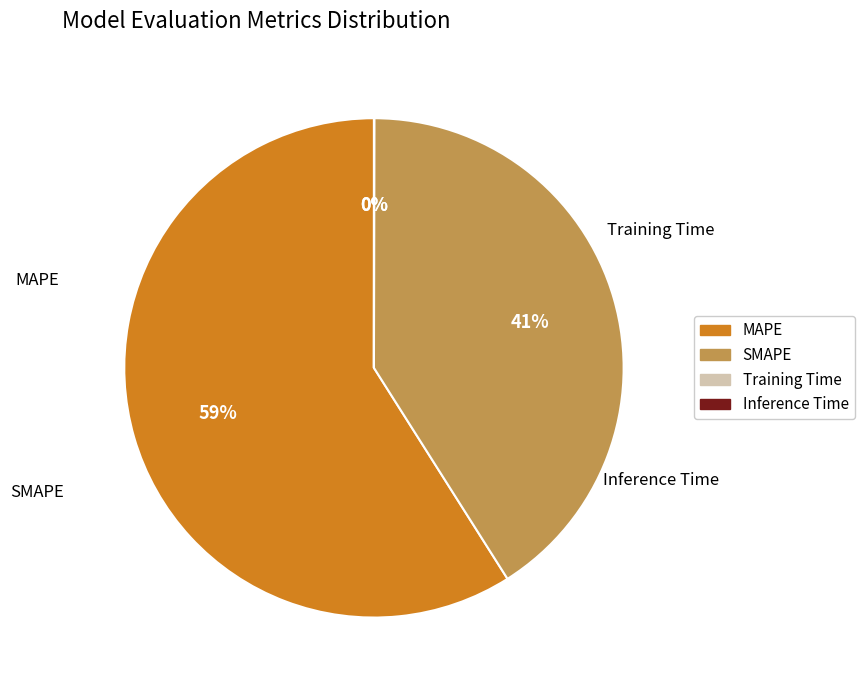

Is it true that SMAPE is 26% of the pie?

False